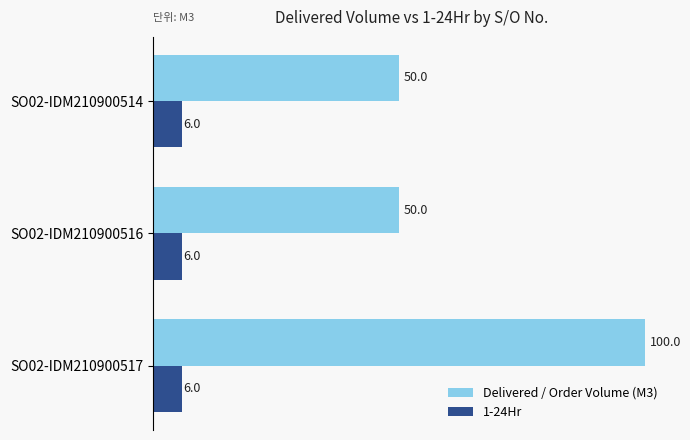

What is the difference between the maximum and minimum values in the Delivered / Order Volume (M3) series?

50